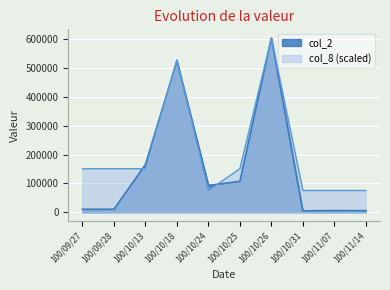

What is the label of the 6th point from the right?

100/10/24